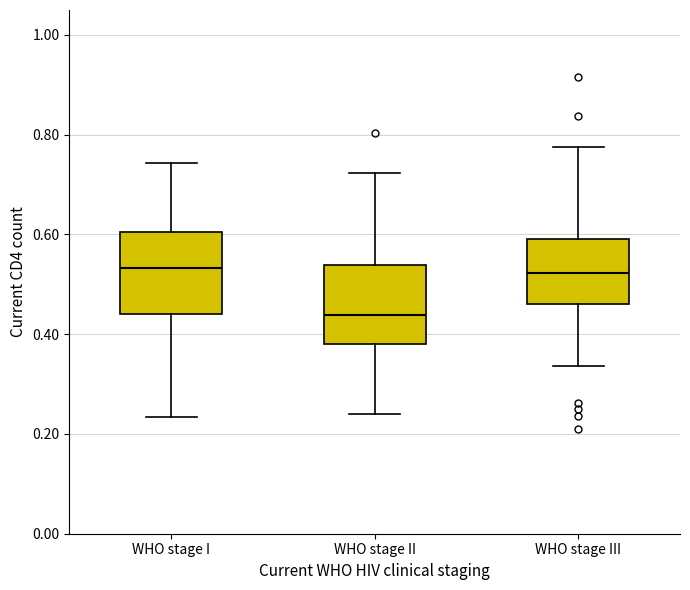

Reading left to right, read every box against the y-axis: the position of its median line, the range the box covers, and the ends of its whiskers. The values are not printed on the chart, so give them approximately, as read against the axis.

WHO stage I: median 0.54, box 0.44 to 0.60, whiskers 0.24 to 0.74
WHO stage II: median 0.44, box 0.38 to 0.54, whiskers 0.24 to 0.72
WHO stage III: median 0.52, box 0.46 to 0.60, whiskers 0.34 to 0.78